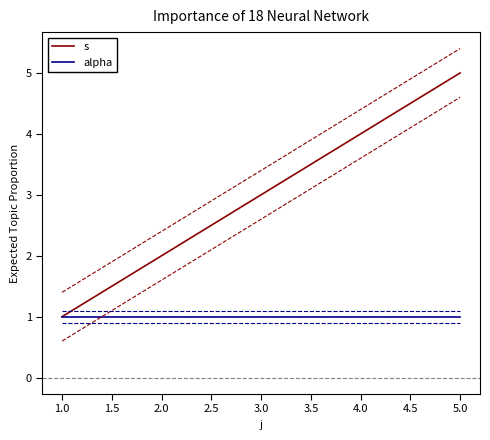

Which category has the highest value in the s series?

5.0